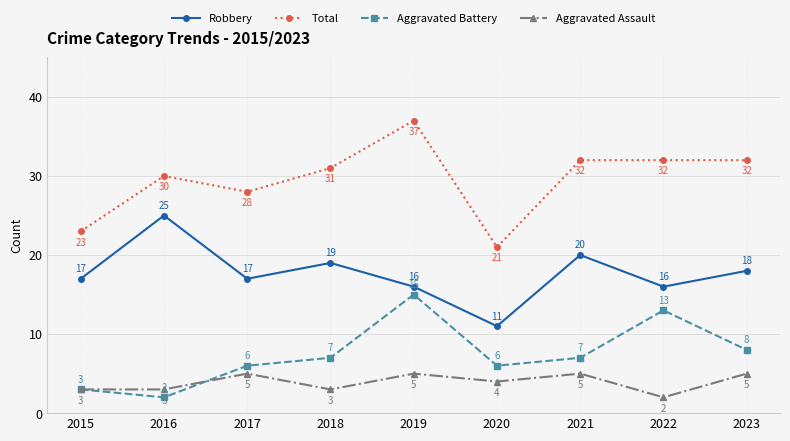

How many lines are shown in the chart?

4